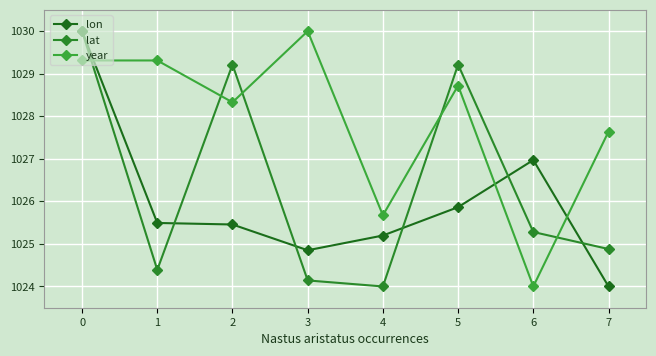

What is the smallest value displayed?

1024.0